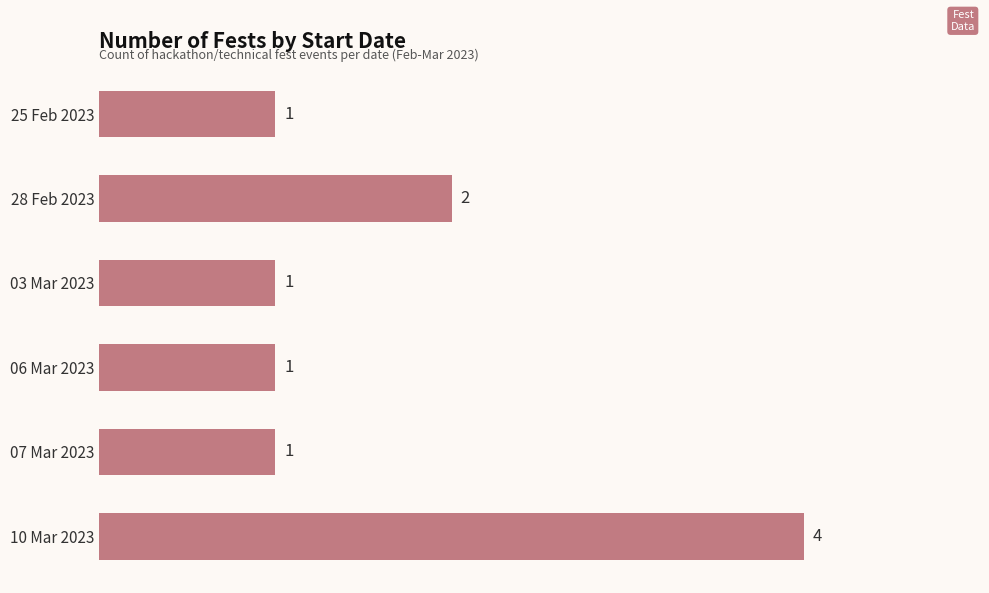

Are the bars horizontal?

Yes